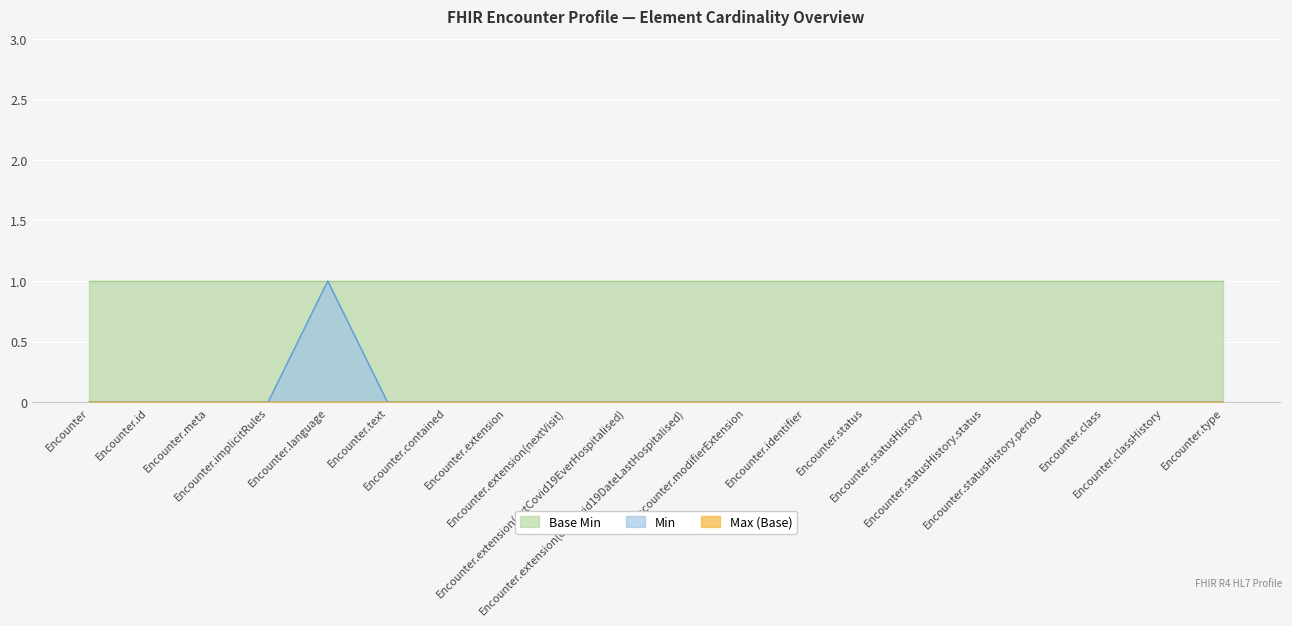

True or false: Max_numeric and Min cross at least once.

False